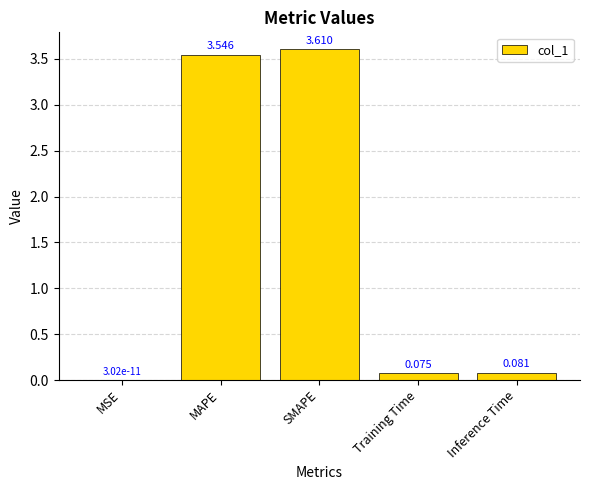

Where is the data nearest to the value 1?

Inference Time